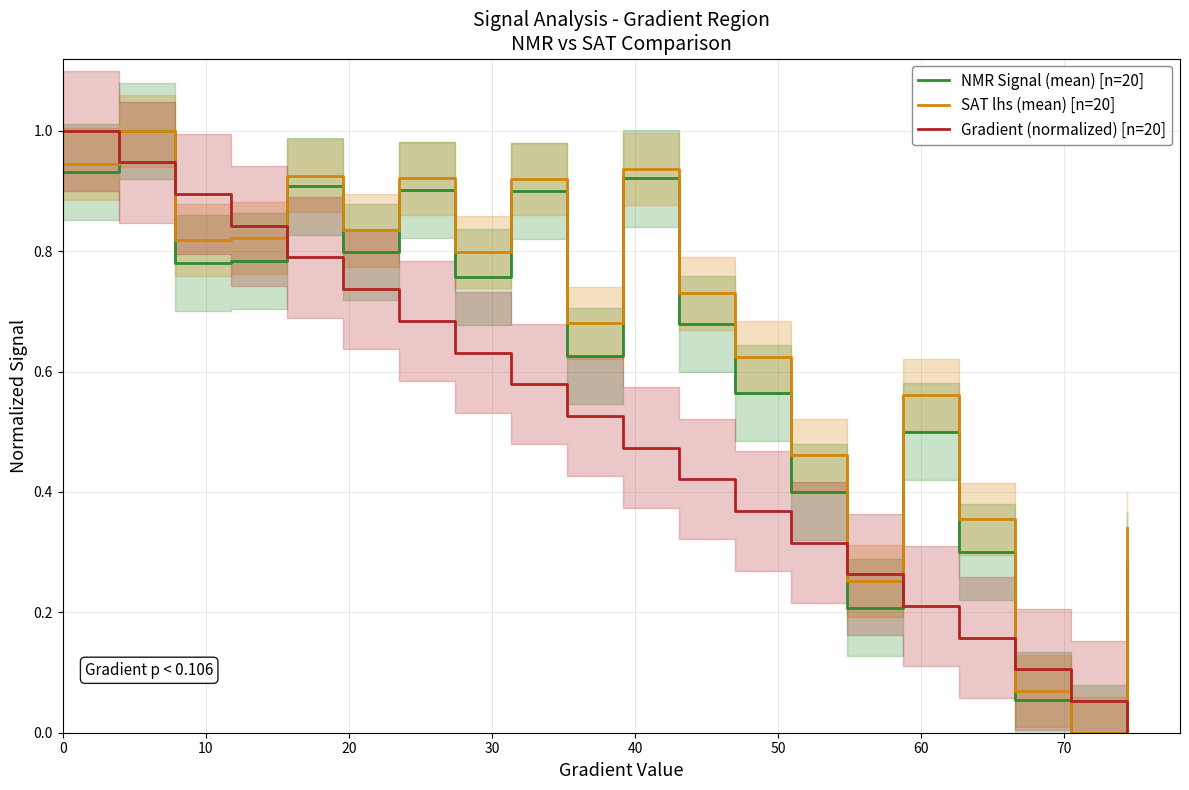

What is the highest value of the Gradient (normalized) [n=20] series?

1.0